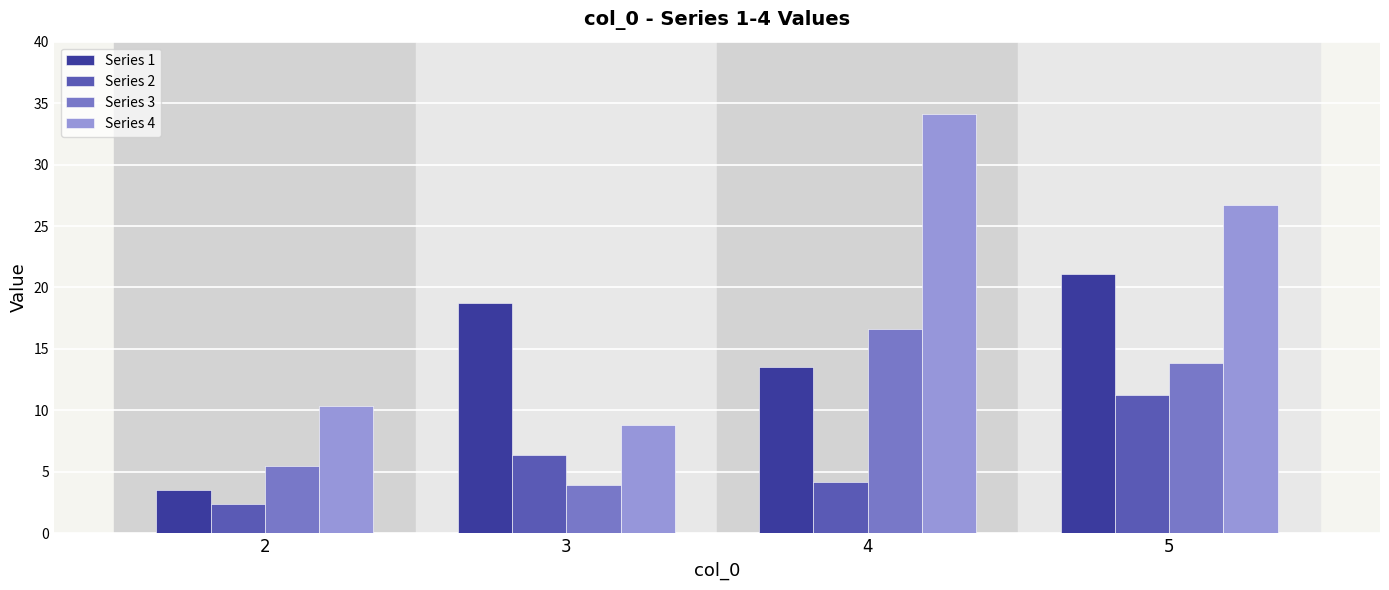

Is the value of Series 1 at 2 greater than the value of Series 3 at 4?

No